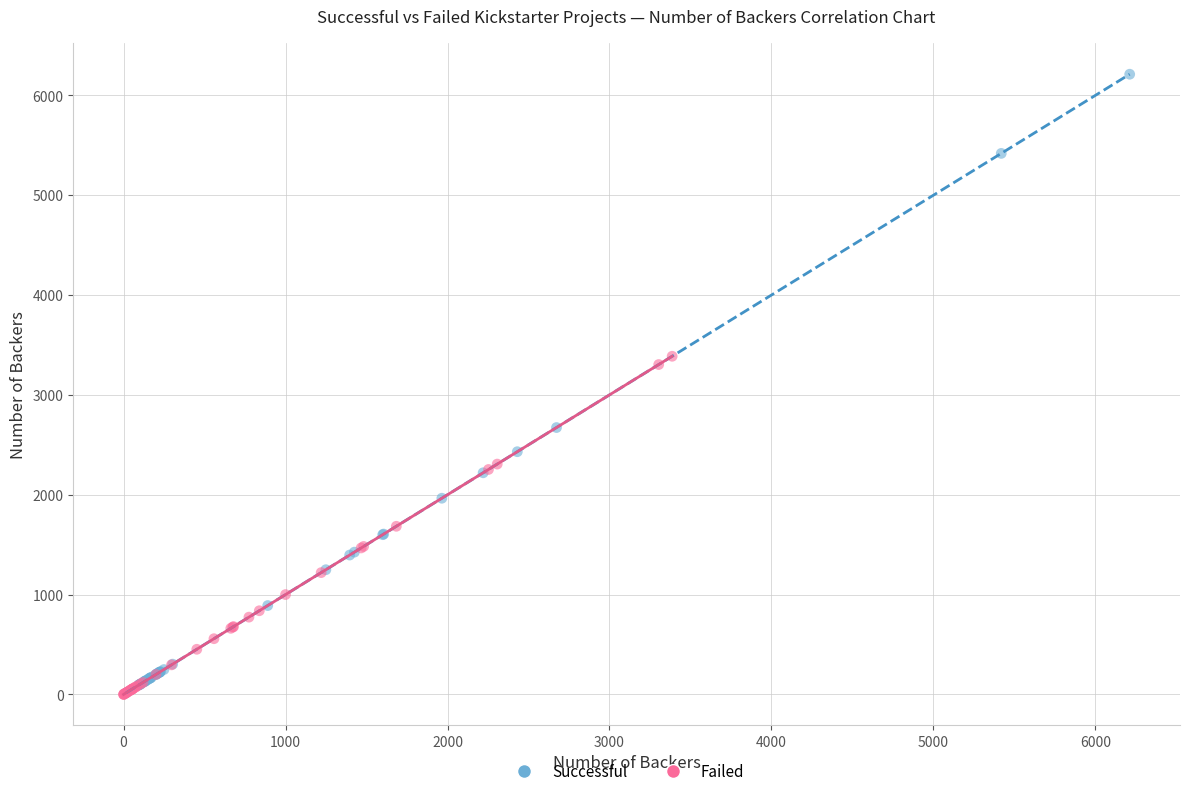

Which series has the largest Y range (max minus min)?

Successful